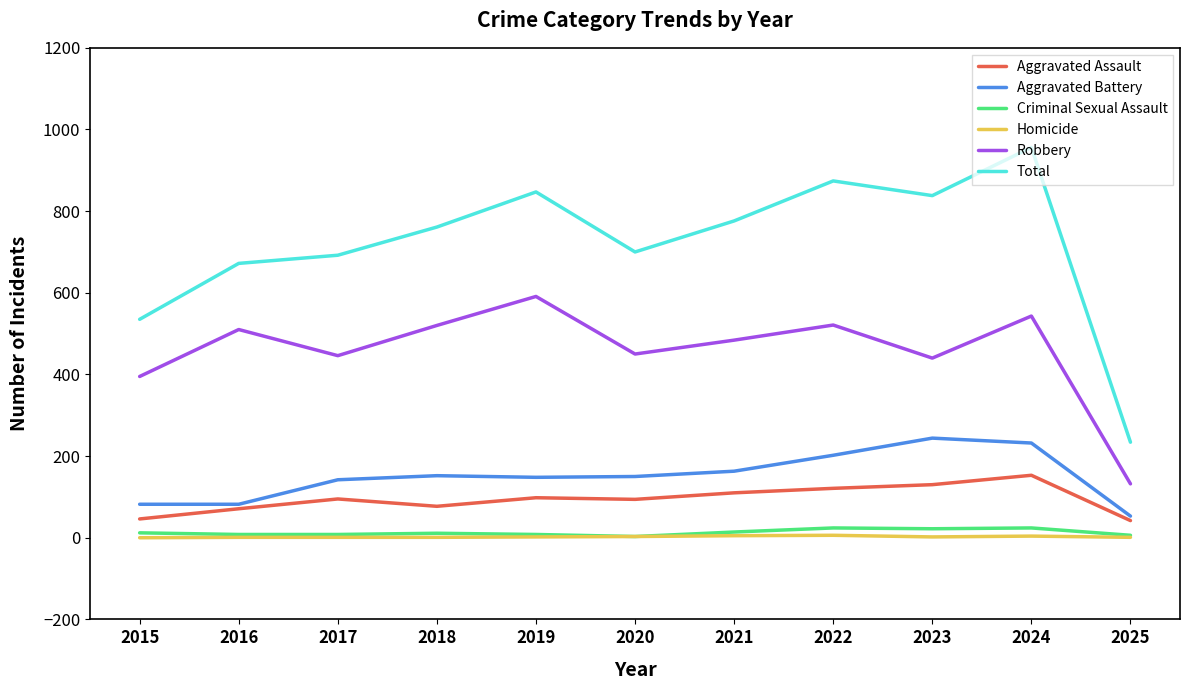

Which series has the largest range (max minus min)?

Total